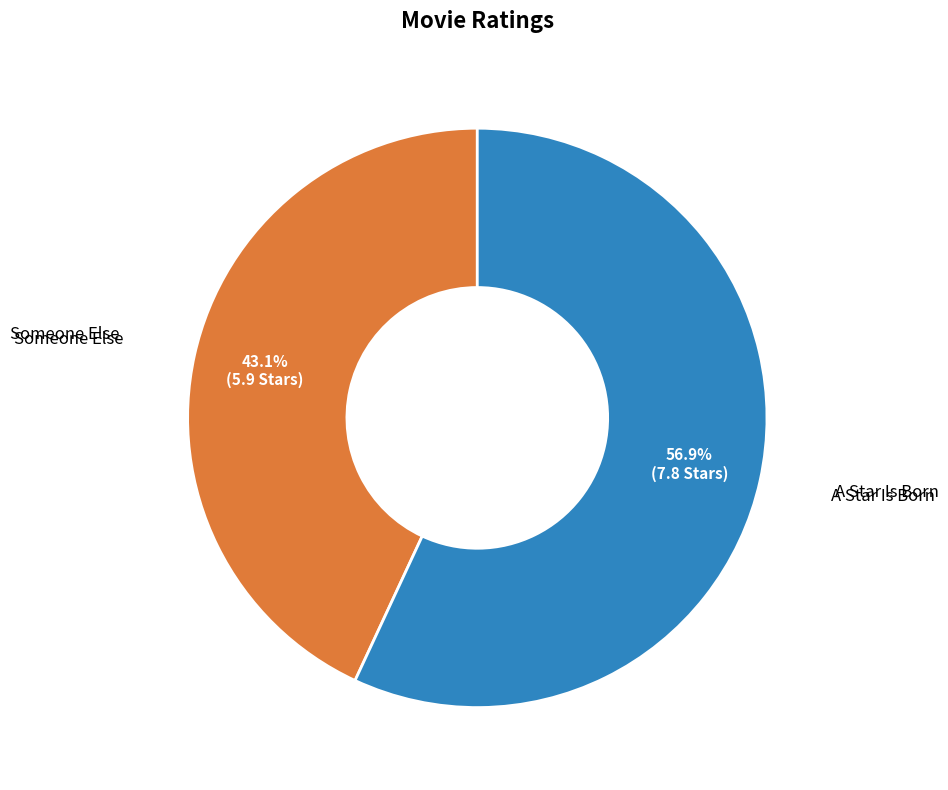

Is there a majority slice in this chart?

Yes